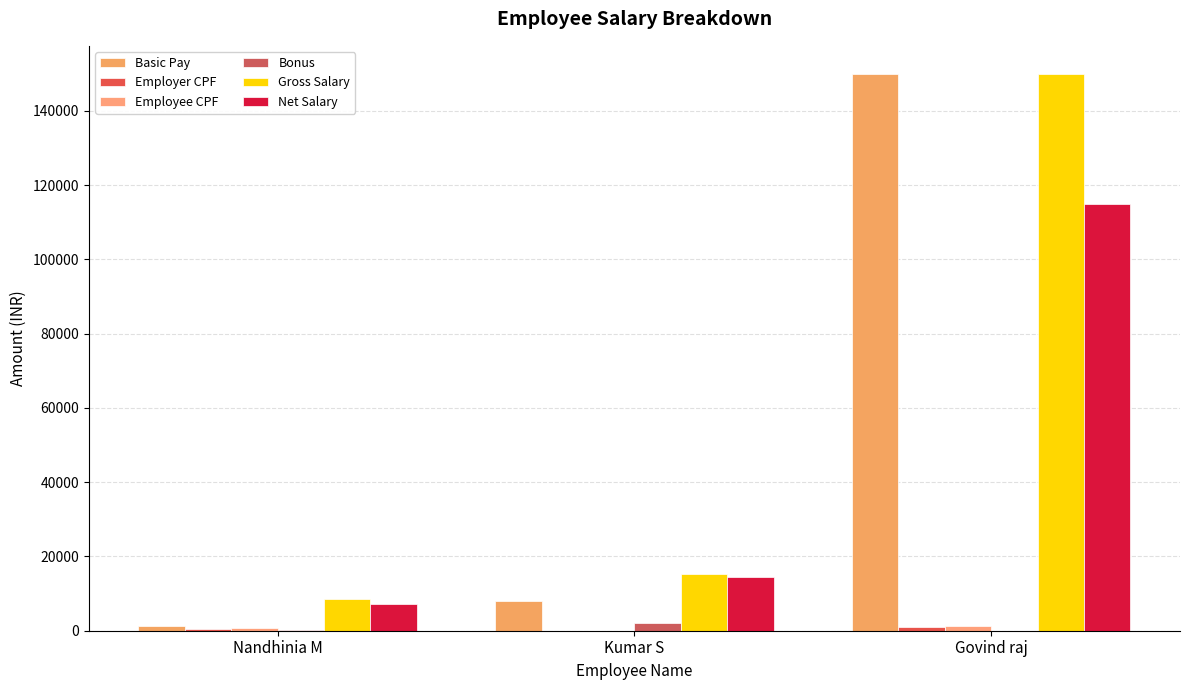

Reading left to right, transcribe all the data shown in this chart.

Basic Pay: 1380.0	8000.0	150000.0
Employer CPF: 574.6	0.0	1020.0
Employee CPF: 676.0	0.0	1200.0
Bonus: 100.0	2000.0	0.0
Gross Salary: 8580.0	15200.0	150000.0
Net Salary: 7330.0	14537.0	114780.0